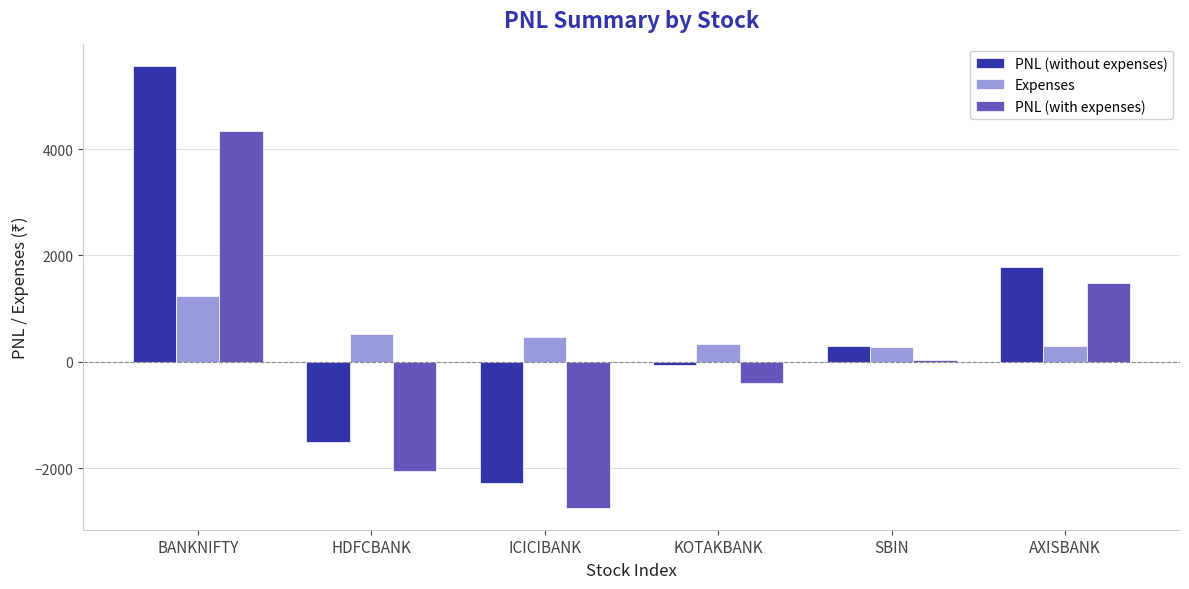

At BANKNIFTY, list the series in order from largest to smallest.

PNL (without expenses), PNL (with expenses), Expenses